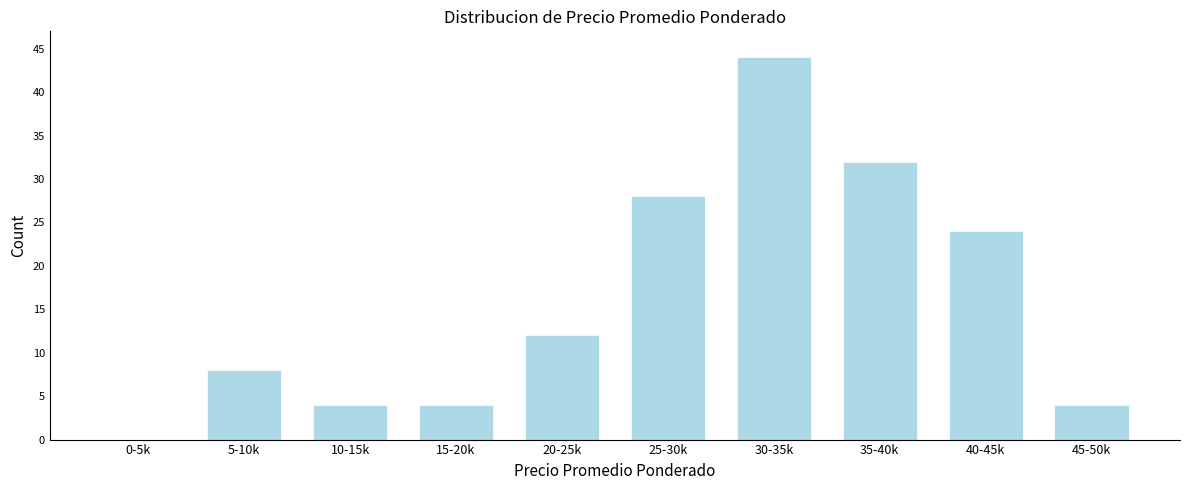

Which has a higher value, 45-50k or 25-30k?

25-30k